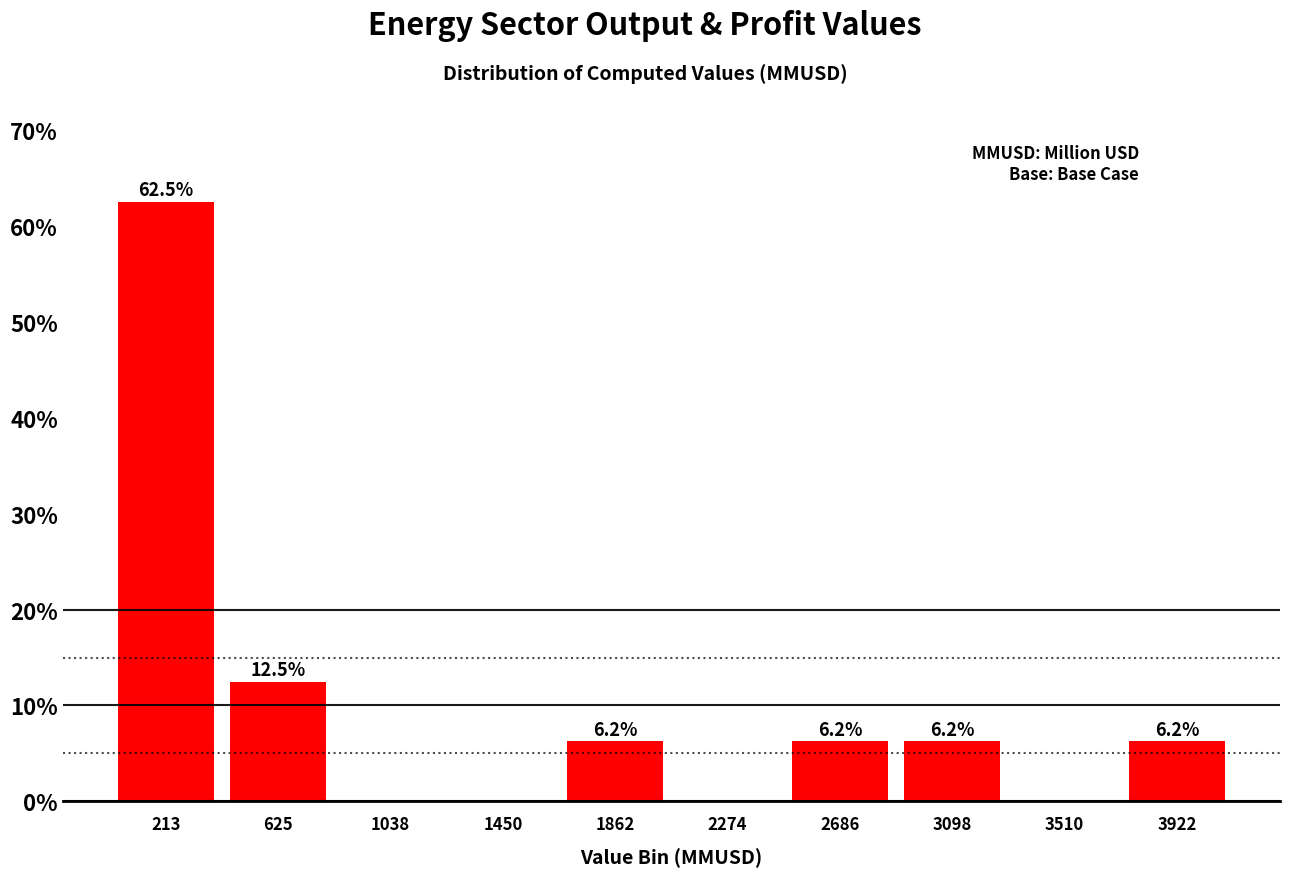

Which range on the x-axis has the tallest bar?

0 to 400